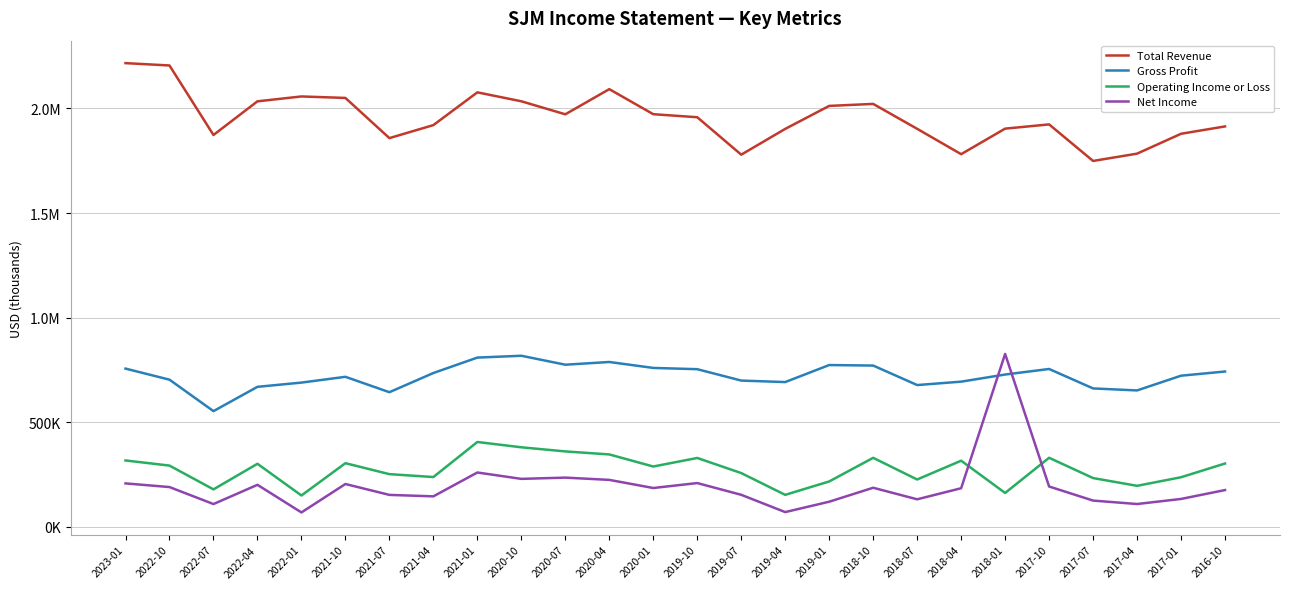

What are all the series names shown in the legend?

Total Revenue, Gross Profit, Operating Income or Loss, Net Income